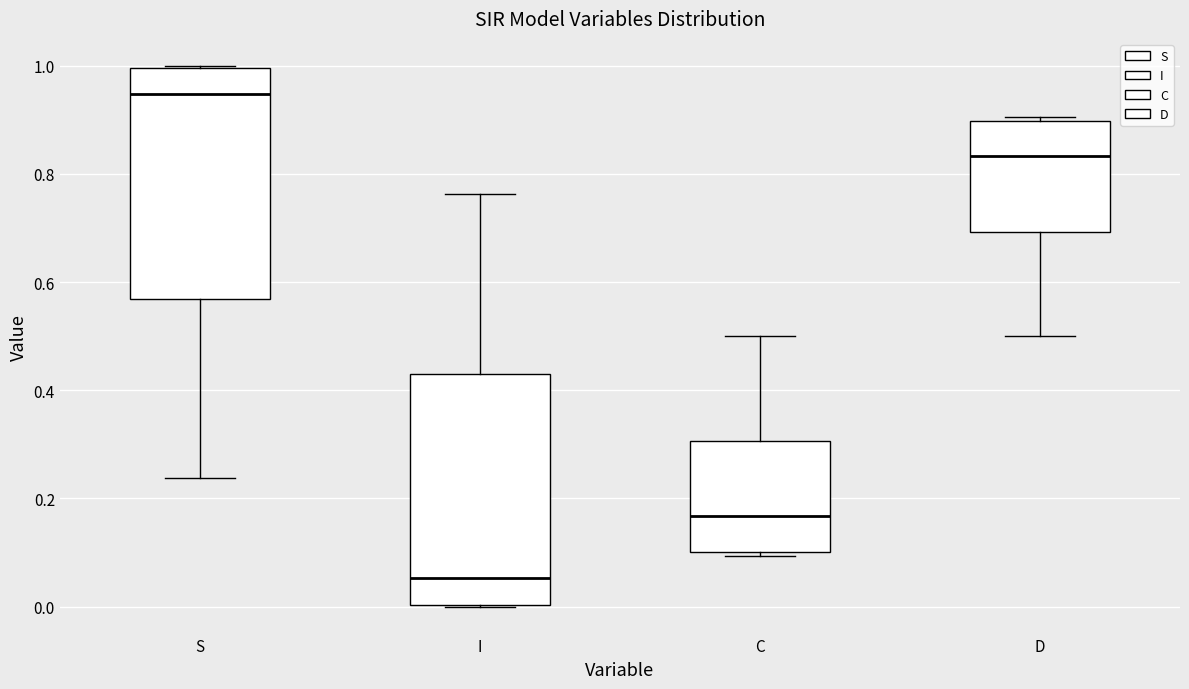

Where is the lower edge of the box for S on the y-axis? The values are not printed on the chart, so give them approximately, as read against the axis.

0.56